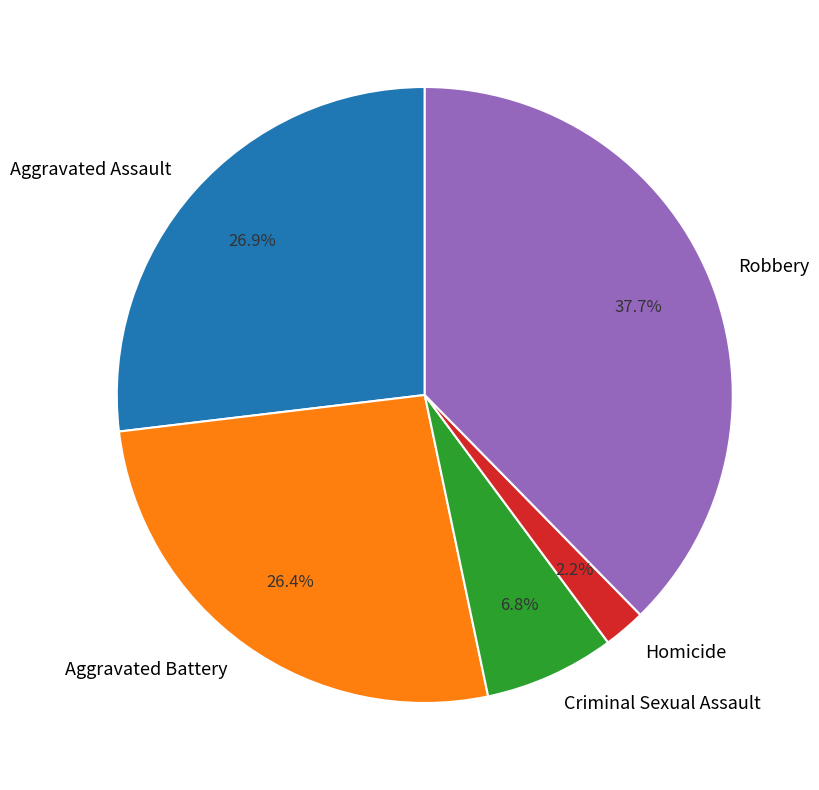

To the nearest percent, what is the average slice percentage?

20%